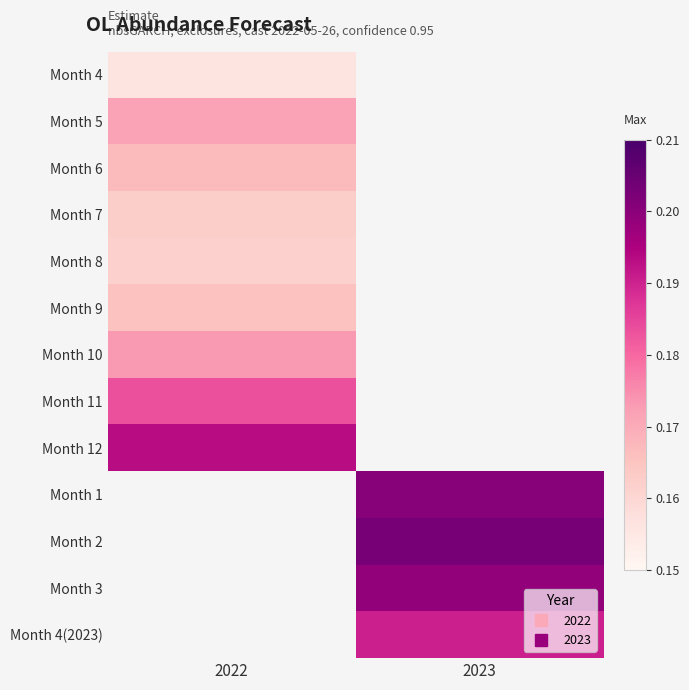

At which label does Month 11 reach its minimum?

2022